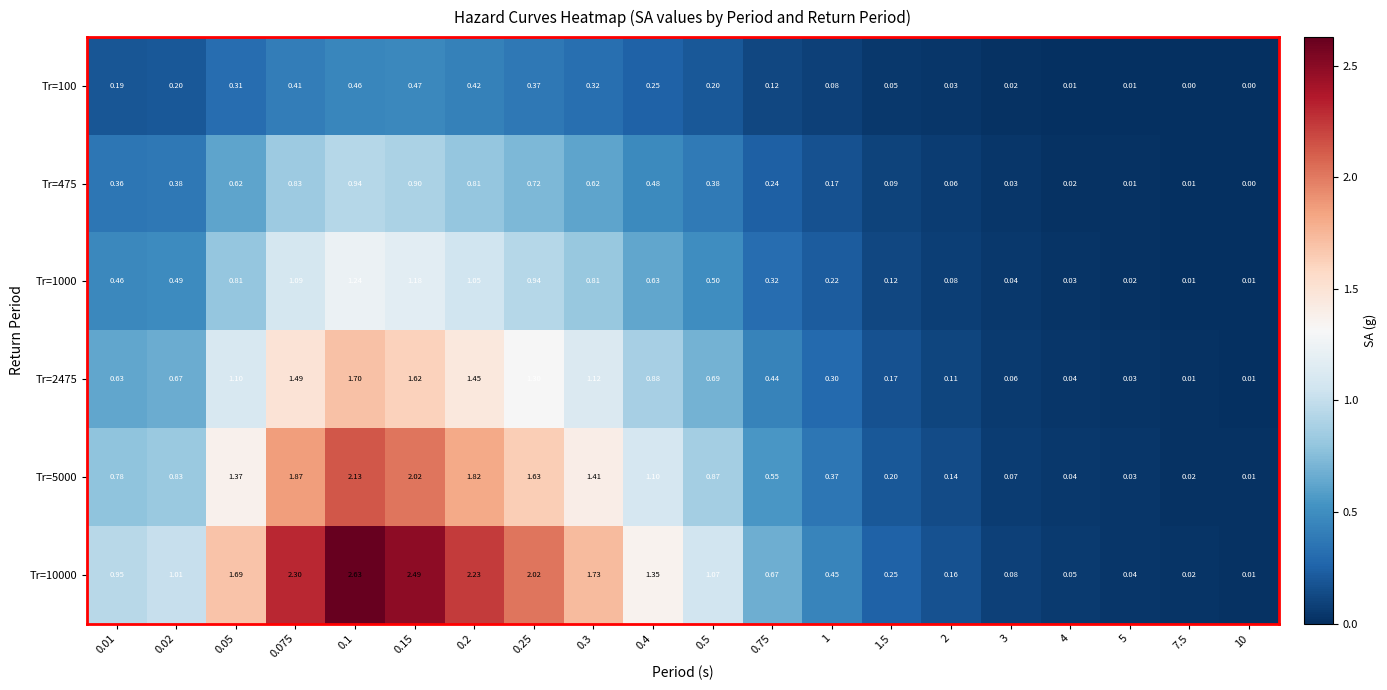

Is the value of Tr=475 at 4 greater than the value of Tr=1000 at 0.2?

No